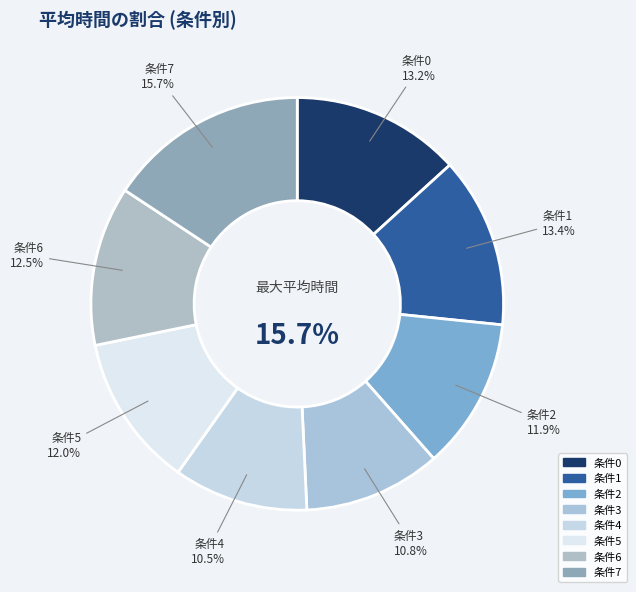

How many segments does this pie chart have?

8